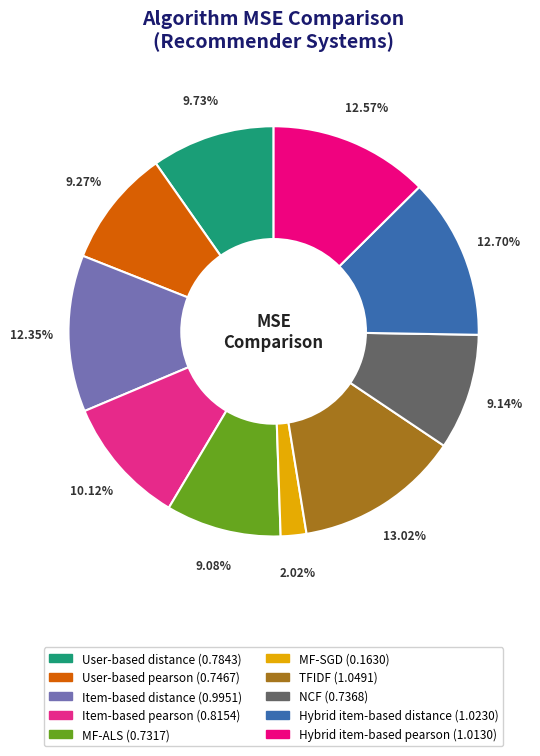

Does MF-SGD represent more than half of the total?

No